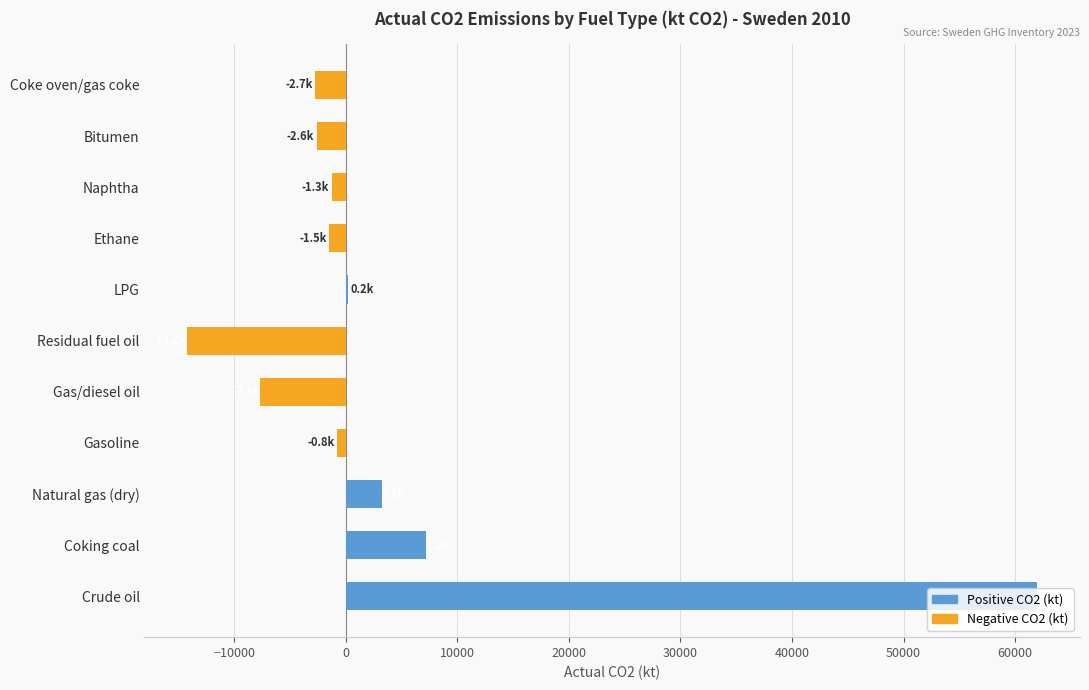

The value of Negative CO2 (kt) at LPG is 4874.3. True or false?

False